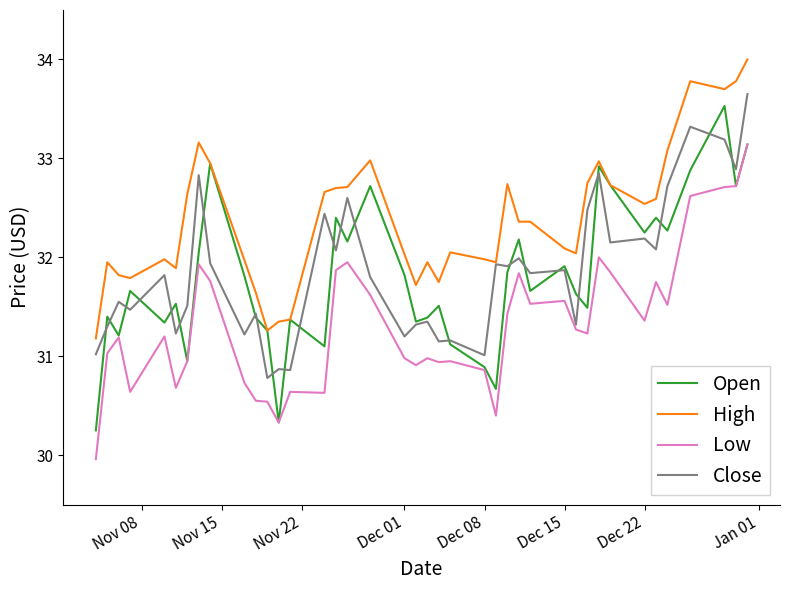

True or false: Low and High intersect in this chart.

False